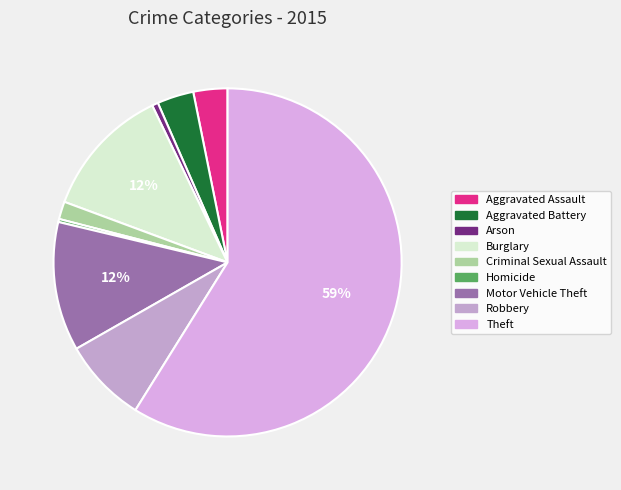

Does any single category account for the majority?

Yes